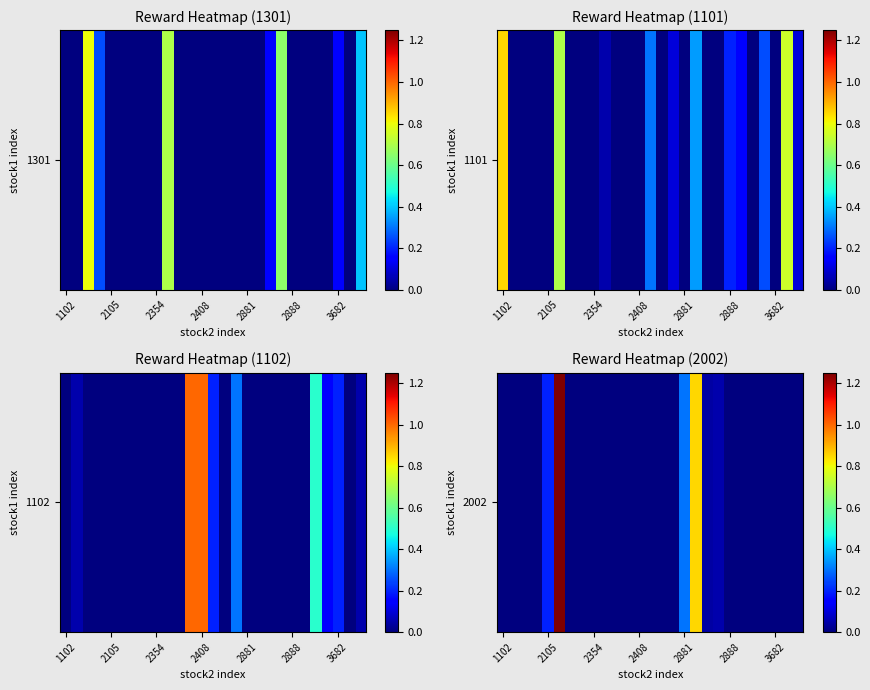

What is the greatest value displayed?

1.2